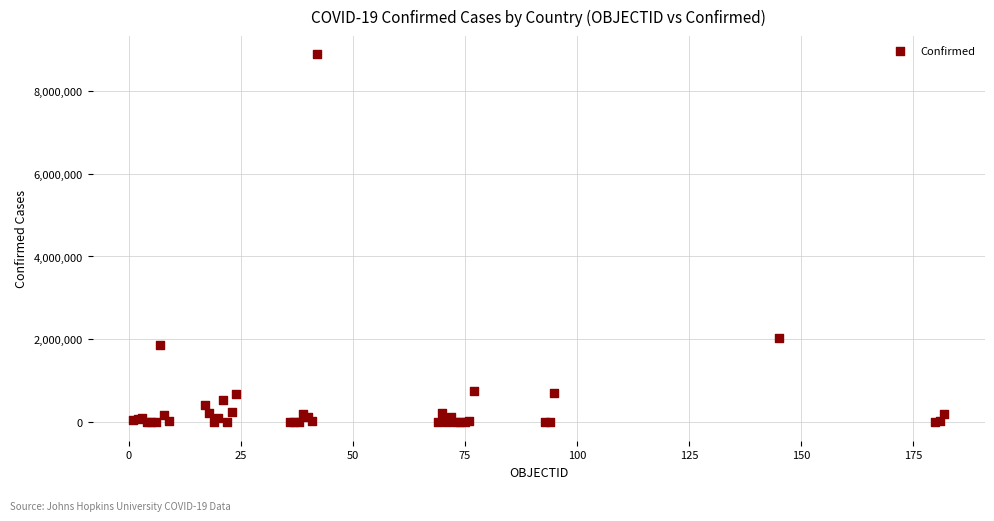

What Y value in the scatter plot is closest to 4435784?

2027746